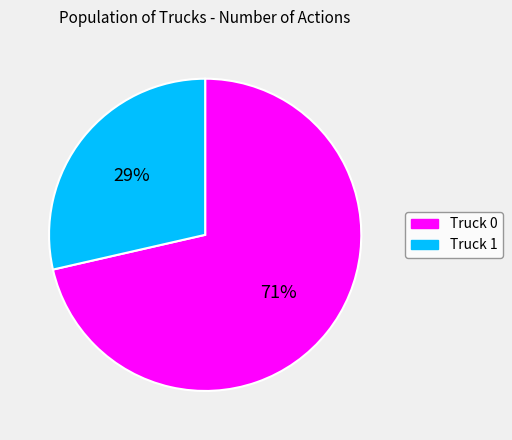

Is Truck 1 the majority of the pie?

No